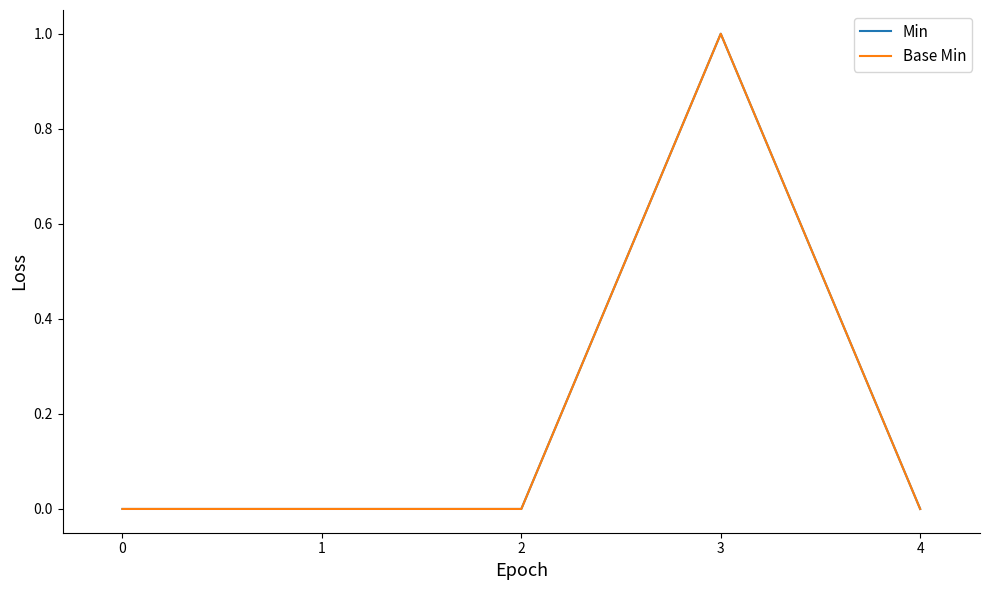

The Min series shows 0 at 0. True or false?

True